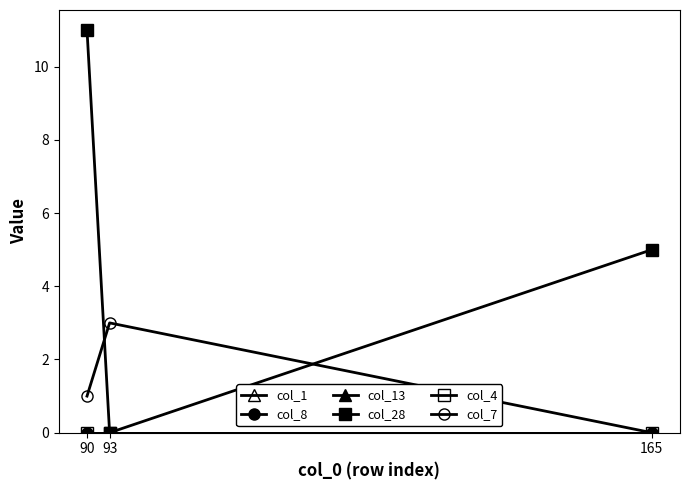

Reading right to left, list all the values displayed in this chart.

col_1: 0	0	0
col_8: 0	0	0
col_13: 0	0	0
col_28: 5	0	11
col_4: 0	0	0
col_7: 0	3	1